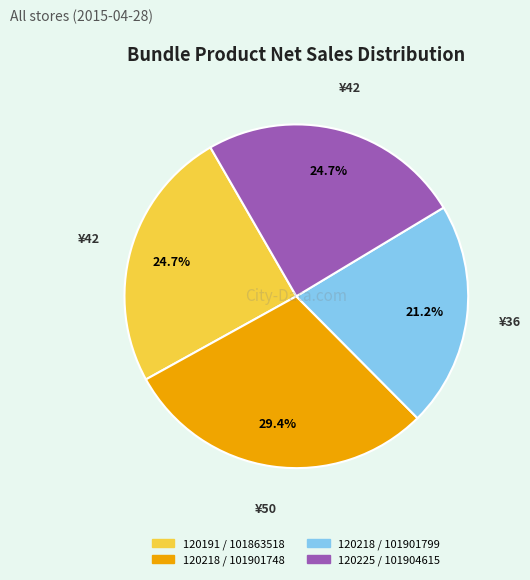

Is there any slice that represents more than half of the pie?

No